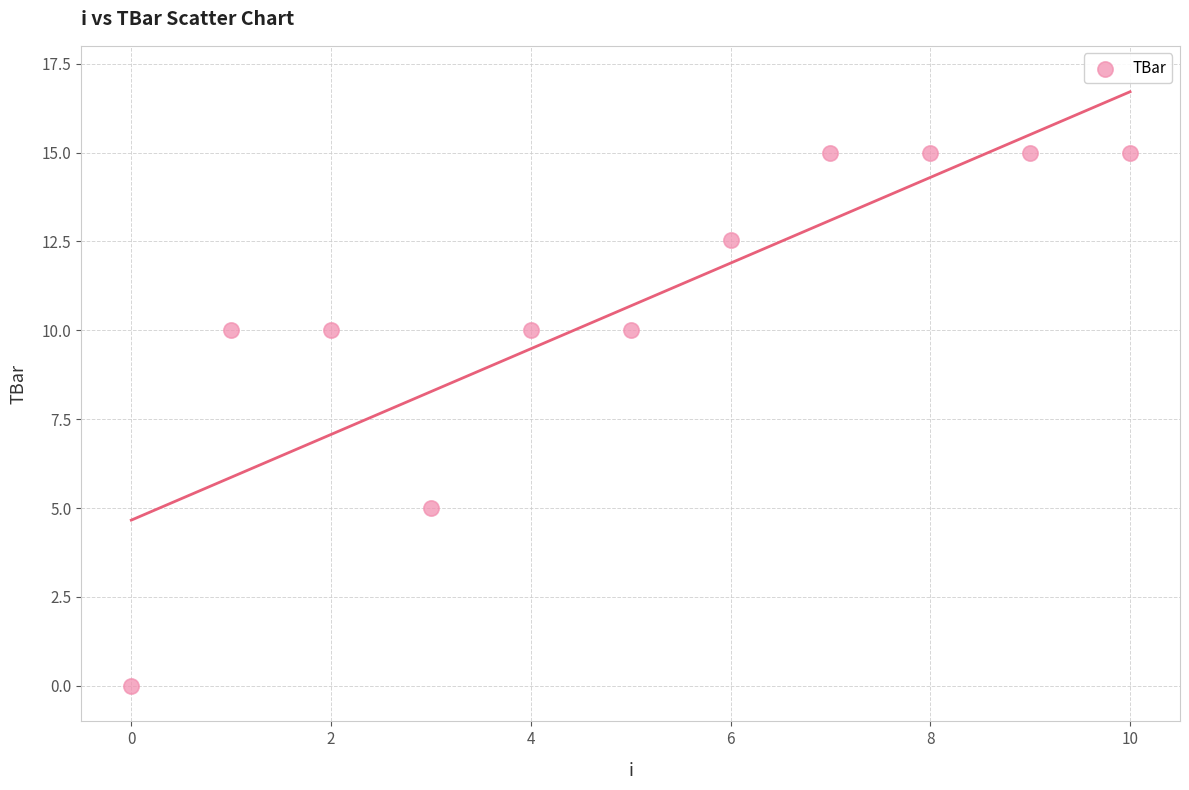

What Y value in the scatter plot is closest to 7?

5.0